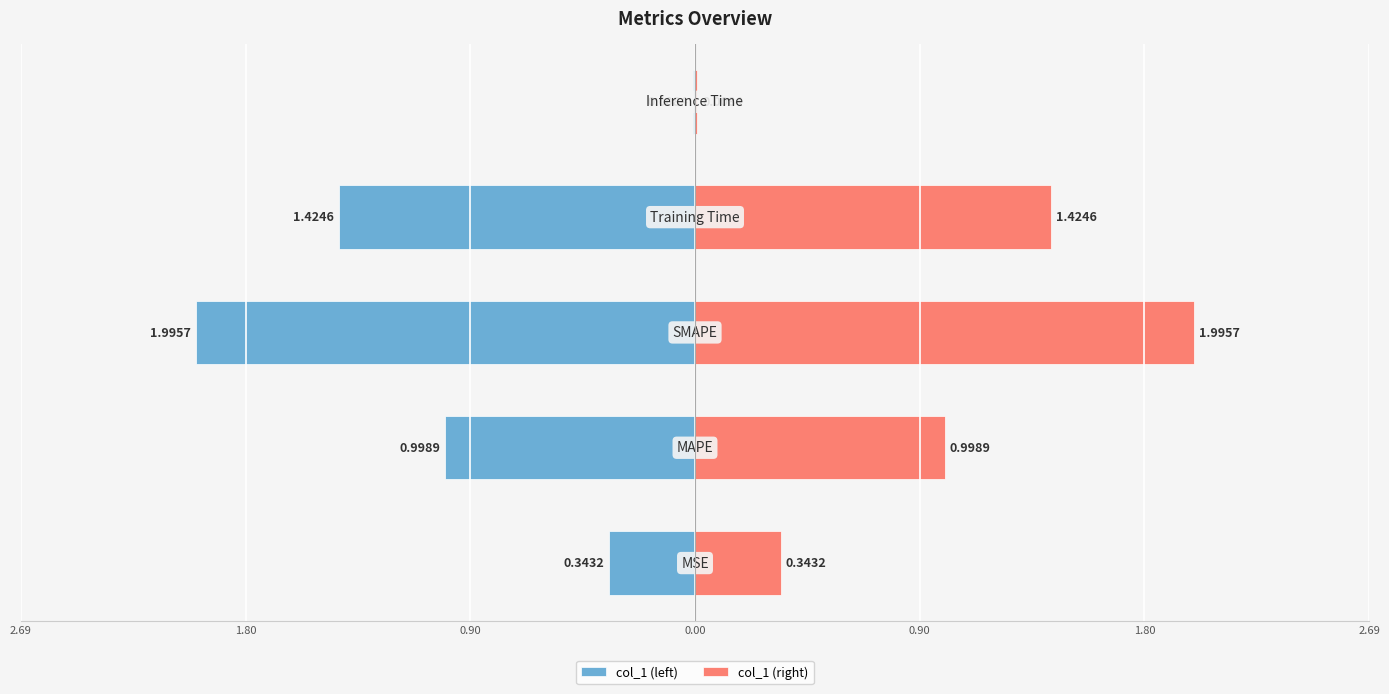

Is it true that col_1 (left) equals -0.2 at 2.69?

False